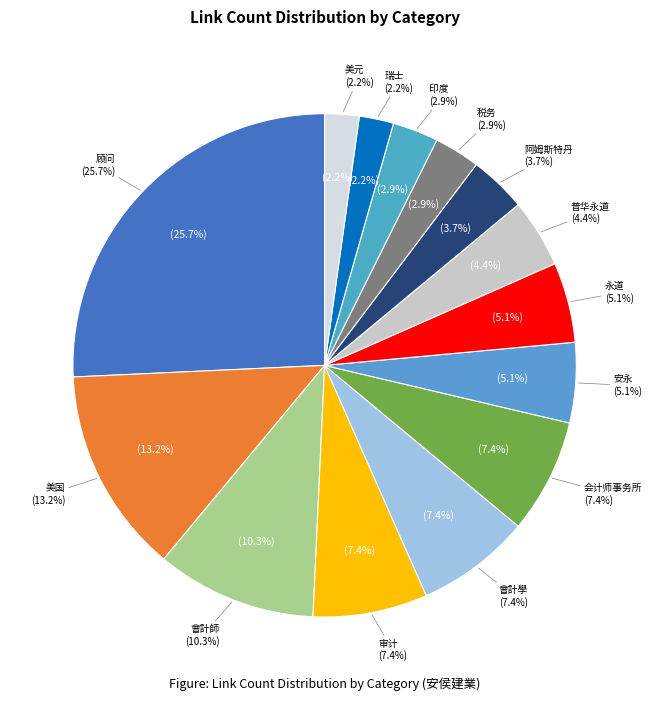

To the nearest percent, what percentage of the pie is 會計學?

7%